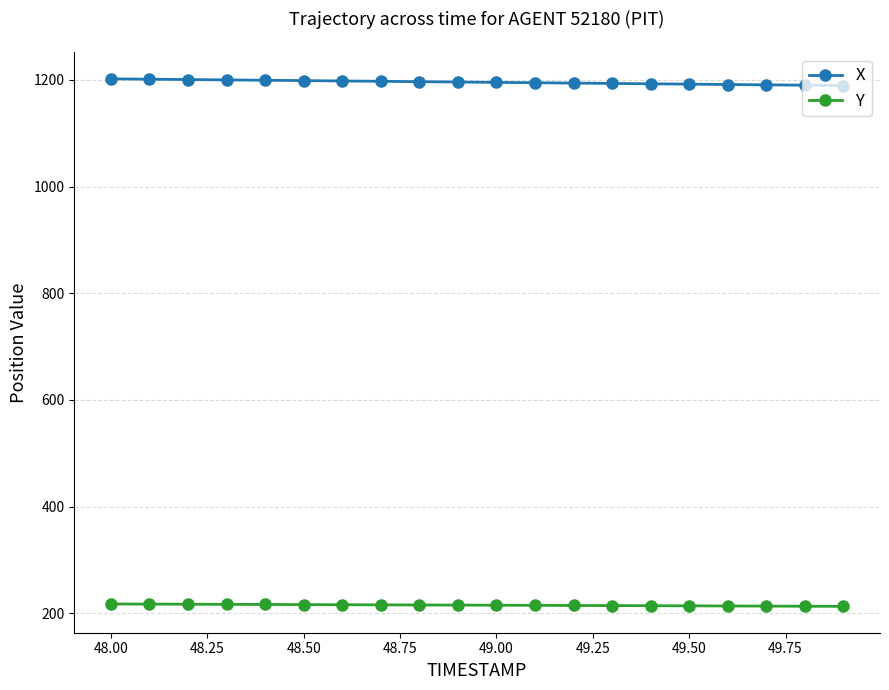

What is the highest value of the Y series?

217.2